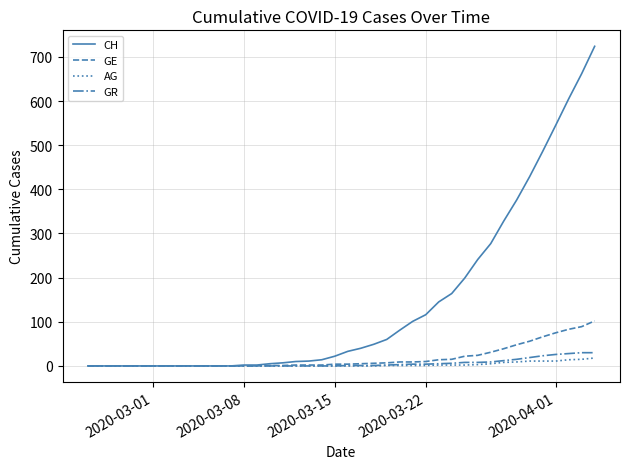

What is the maximum value for GR?

30